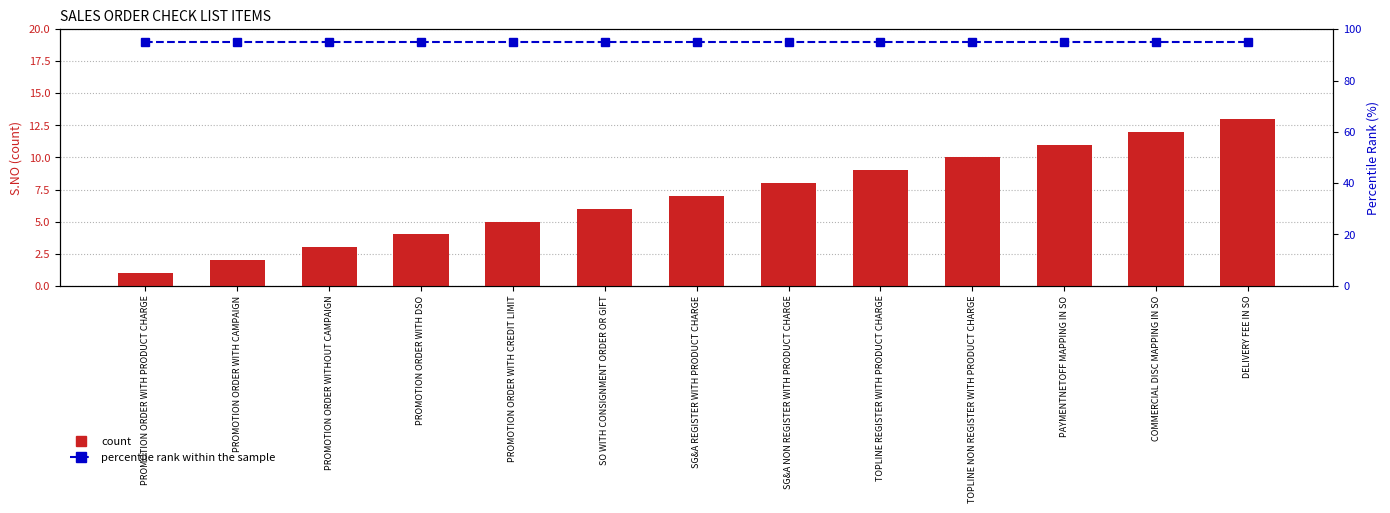

Is it true that count equals 9 at SO WITH CONSIGNMENT ORDER OR GIFT?

False